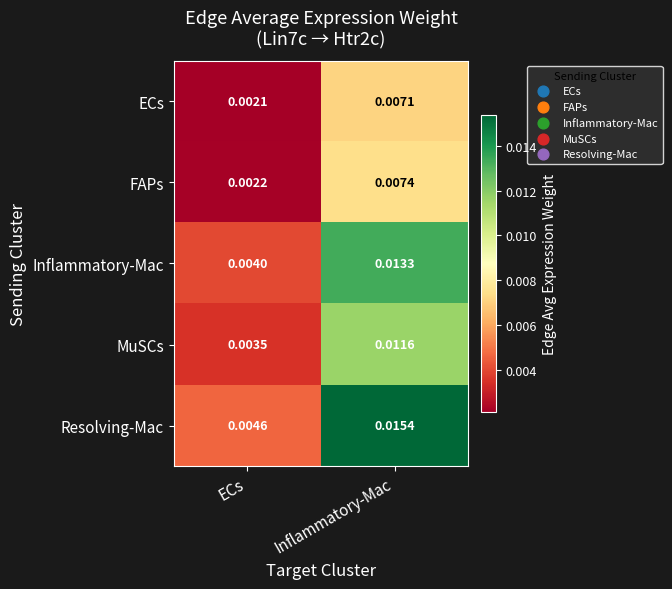

Which category has the lowest value in the Inflammatory-Mac series?

ECs